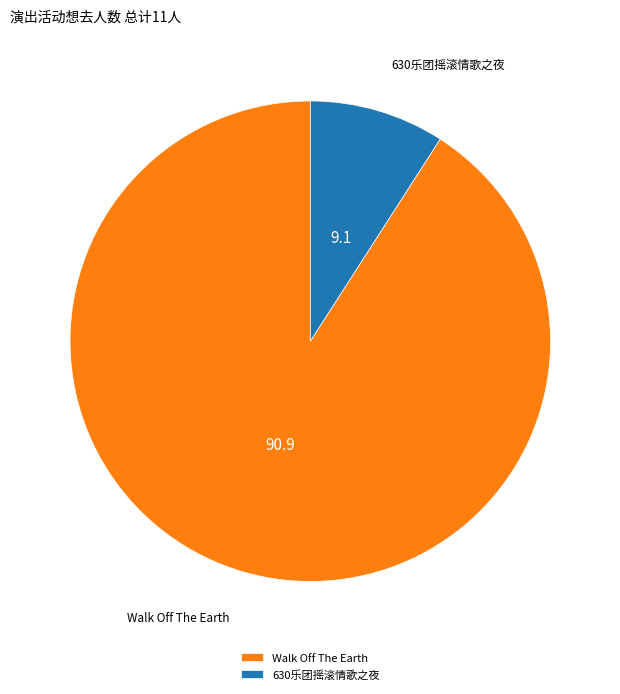

Rank the categories by value from highest to lowest.

Walk Off The Earth, 630乐团摇滚情歌之夜